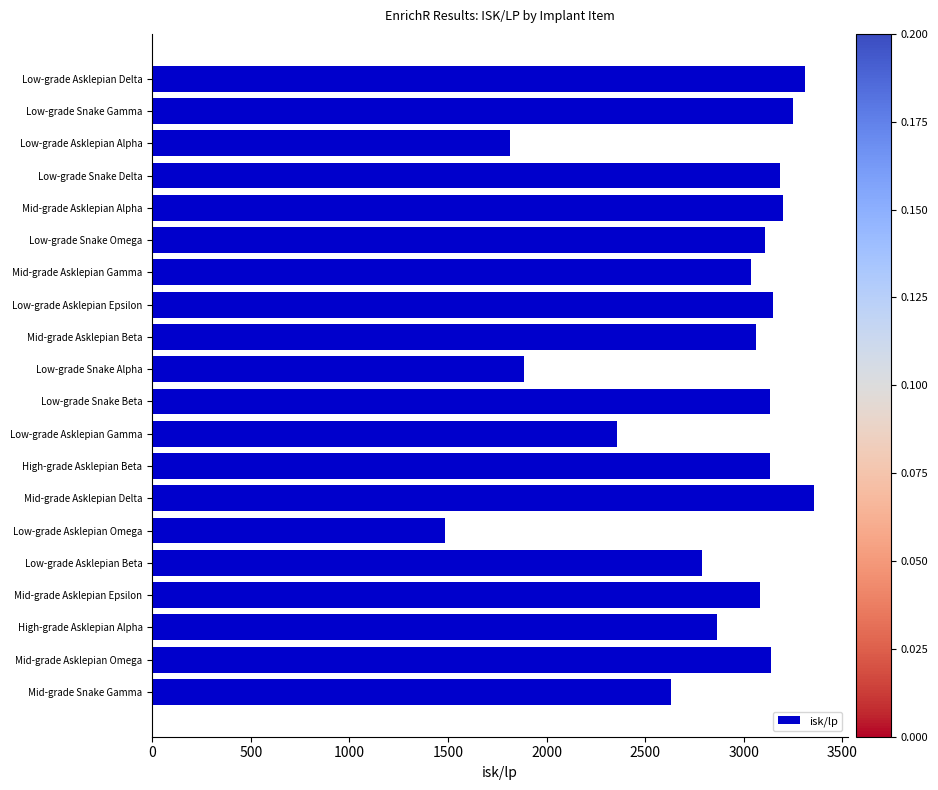

What is the value of the 16th bar from the top?

2788.3